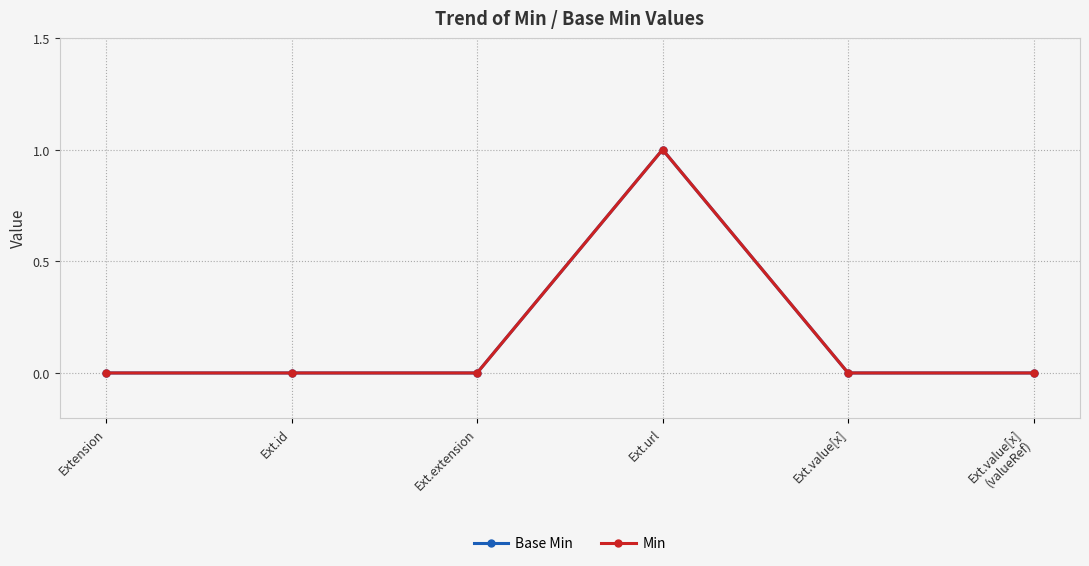

Is this an area chart (filled region under the line)?

No